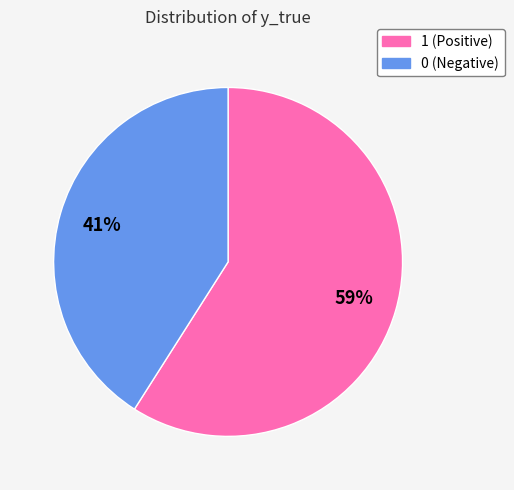

Combined, do 1 and 0 account for over 50%?

Yes